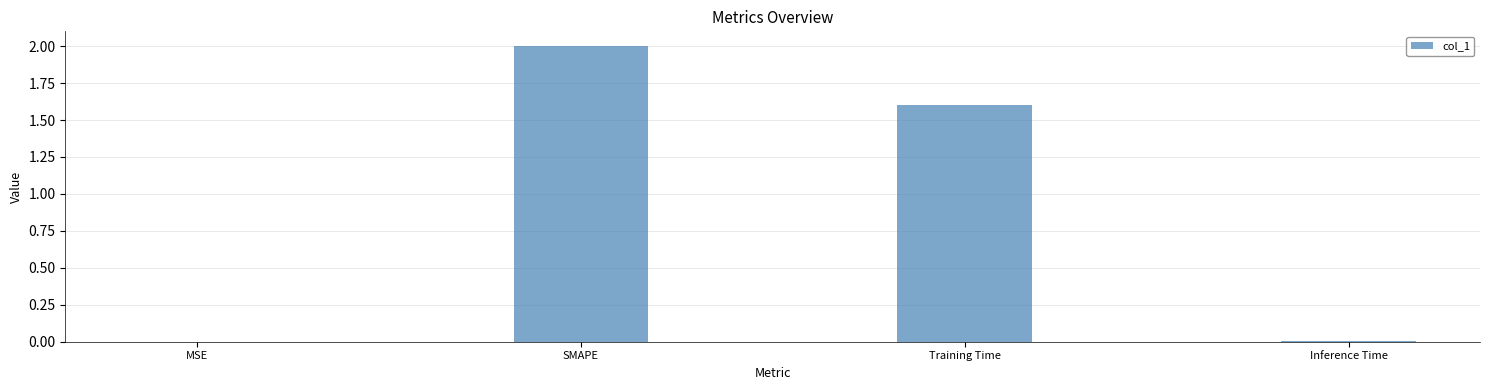

Between Training Time and SMAPE, which is larger?

SMAPE